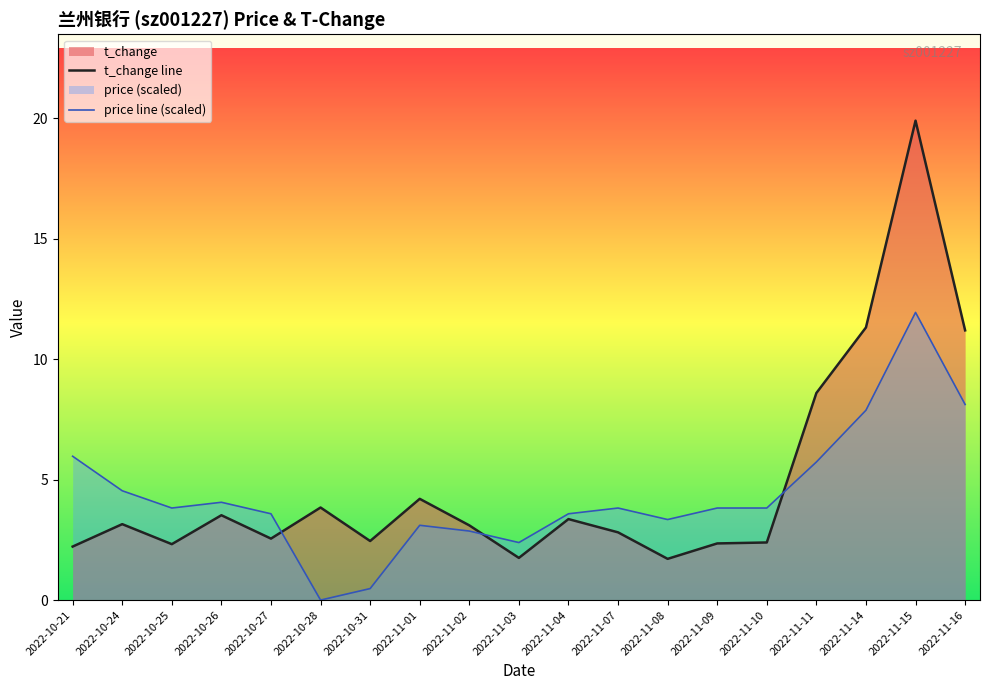

How many interior local valleys does the t_change line series have?

5